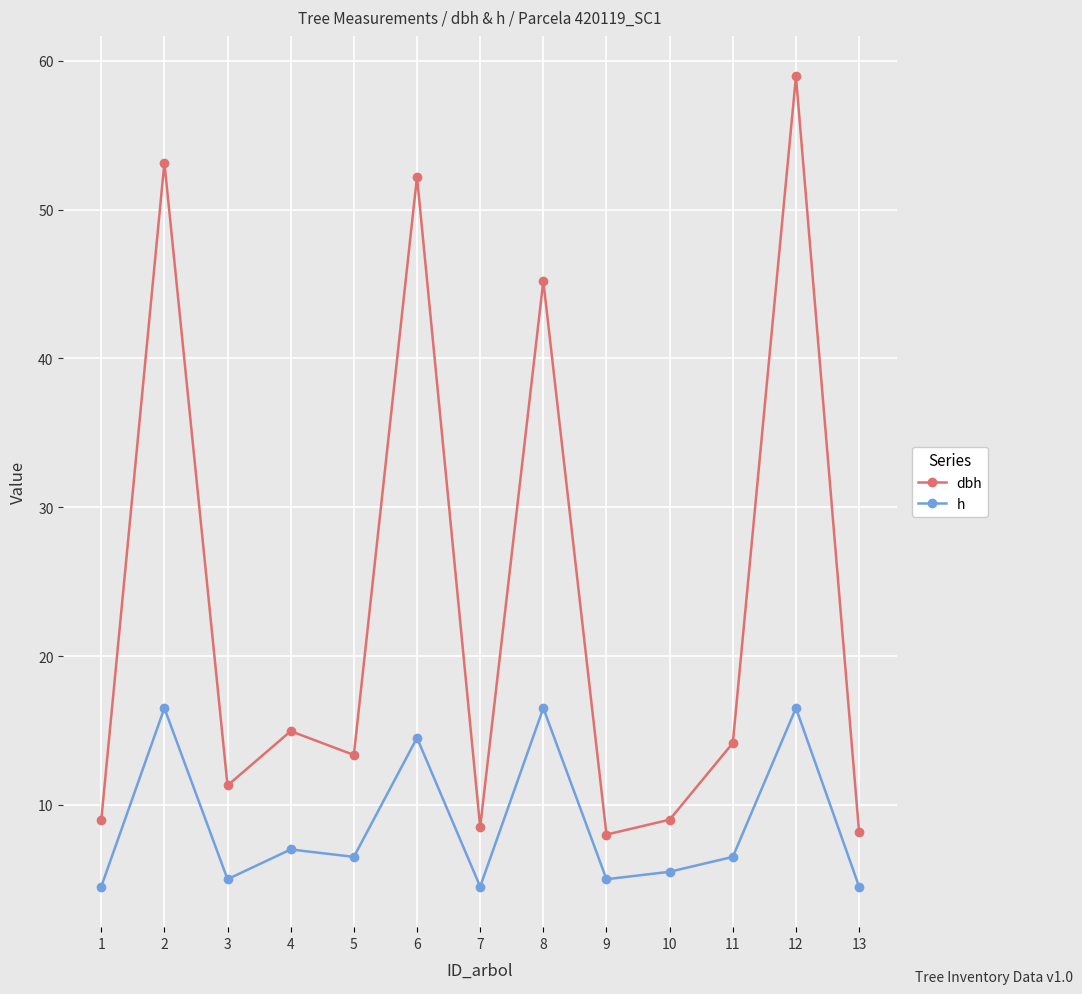

True or false: dbh and h intersect in this chart.

False